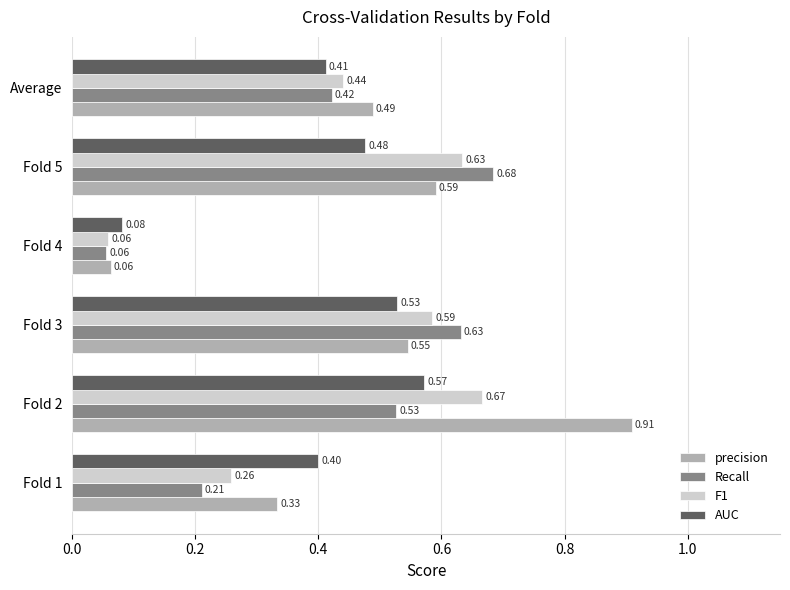

What is the sum of the precision values at Fold 5 and Average?

1.1